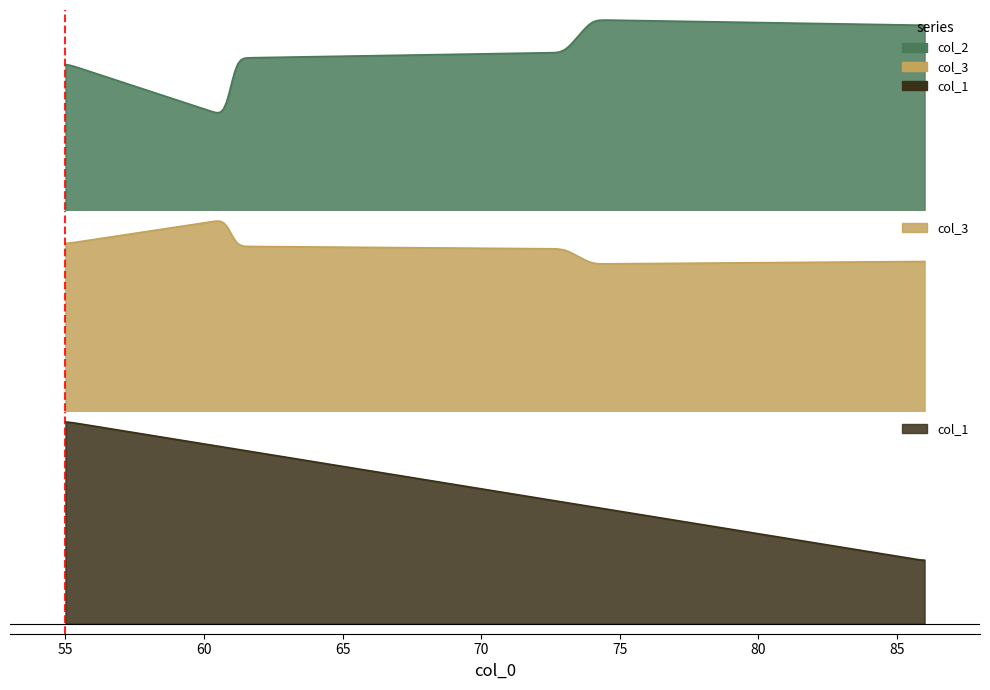

What is the difference between the highest and lowest values at 61?

62